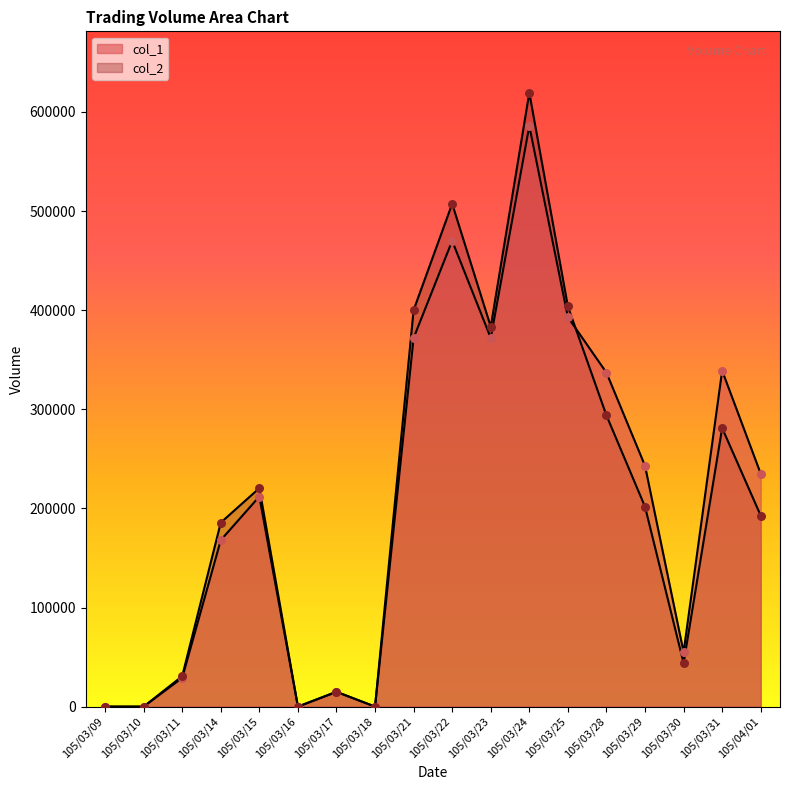

Is the value of col_1 at 105/04/01 greater than the value of col_2 at 105/03/22?

No